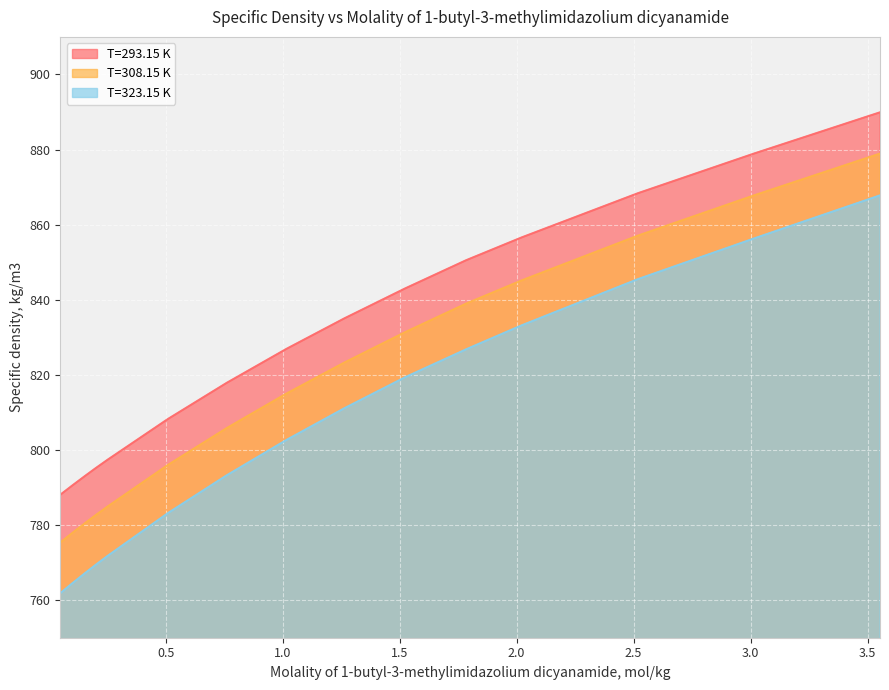

What is the difference between the T=293.15 K values at 0.2521 and 1.2635?

37.6